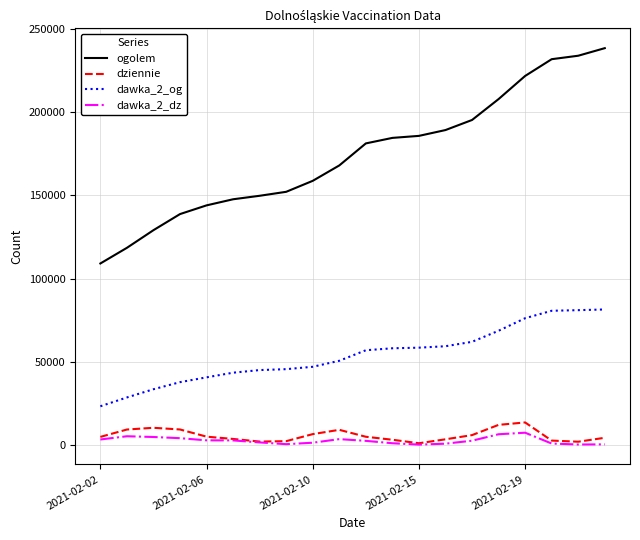

Which series has the widest spread of values?

ogolem